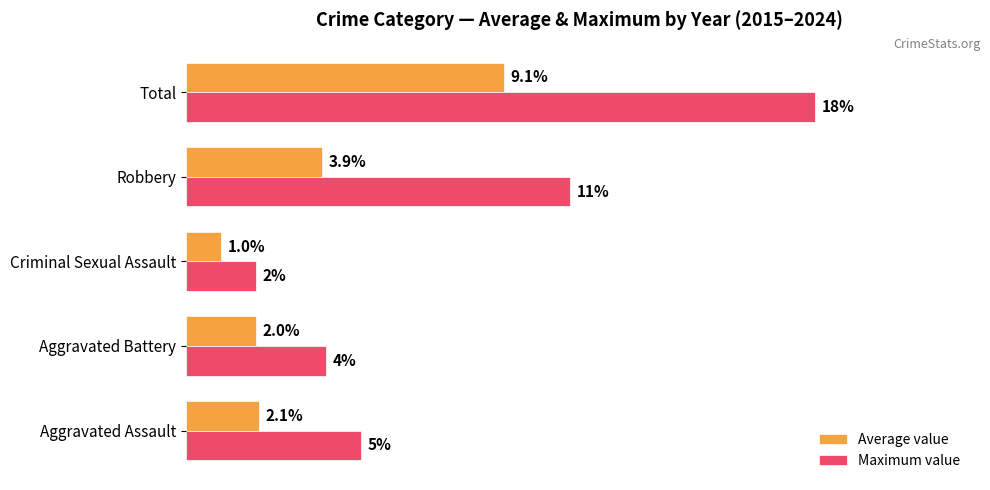

At which category does the chart reach its peak across all series?

Total